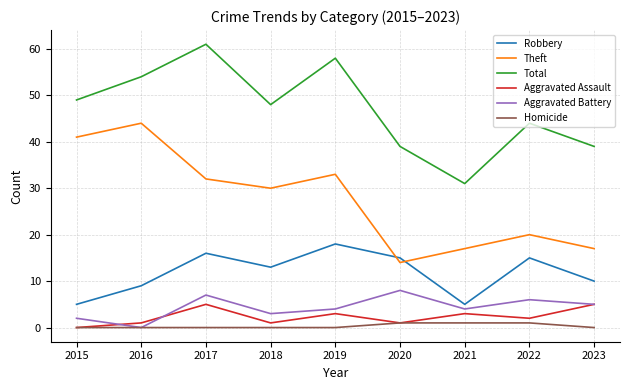

True or false: Homicide and Theft cross at least once.

False